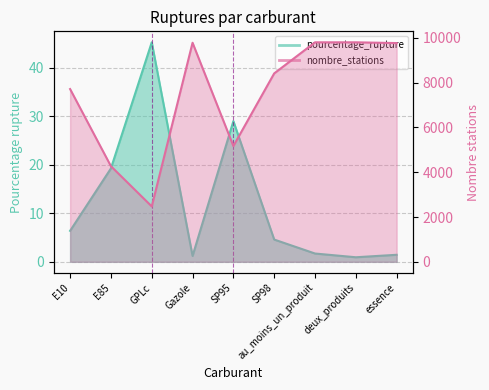

What is the sum of the nombre_stations values at E85 and SP95?

9443.0